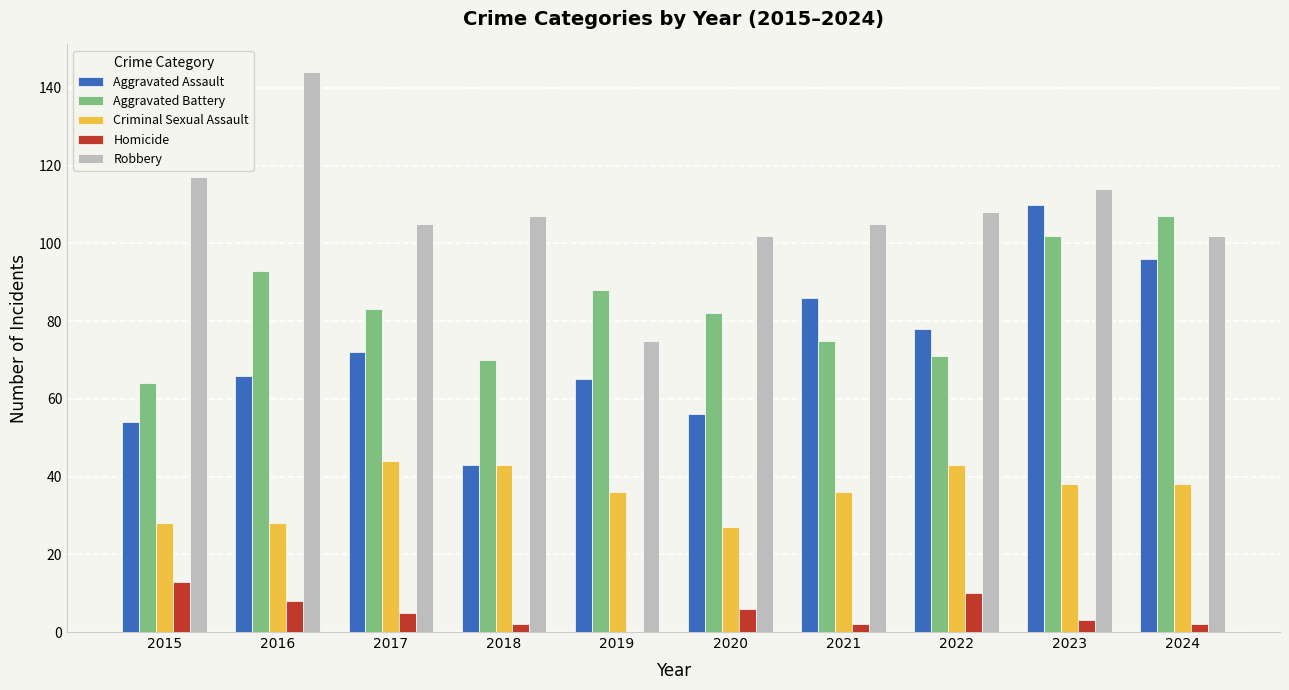

Which series has the largest total across all categories?

Robbery